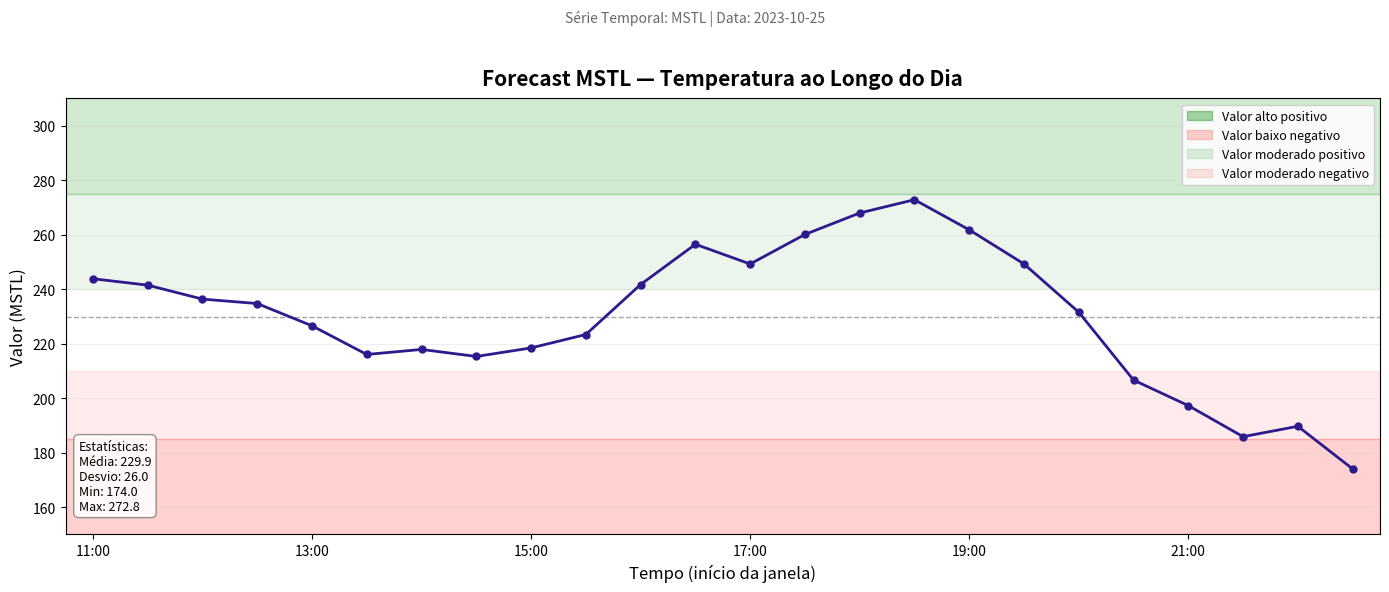

True or false: the data has more than 1 interior local peaks.

True